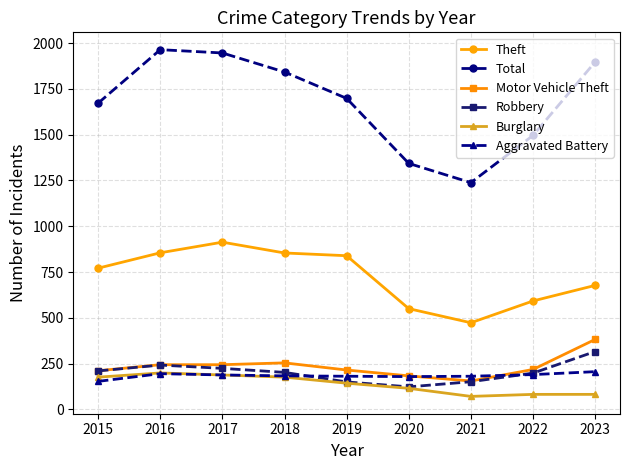

Which series changed the most between 2019 and 2021?

Total